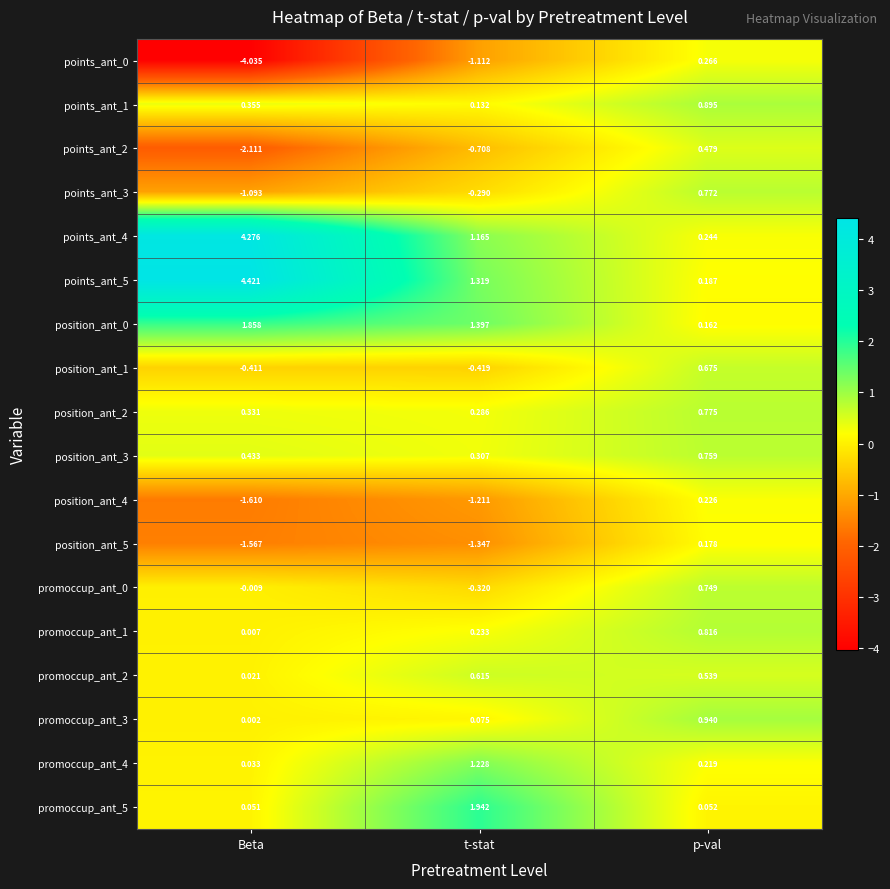

Which series changed the most between t-stat and p-val?

promoccup_ant_5